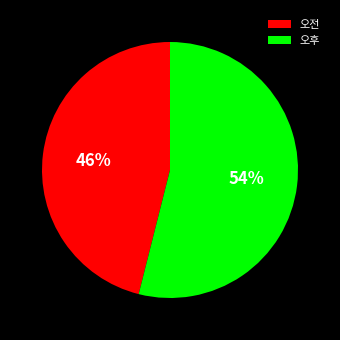

How many segments does this pie chart have?

2